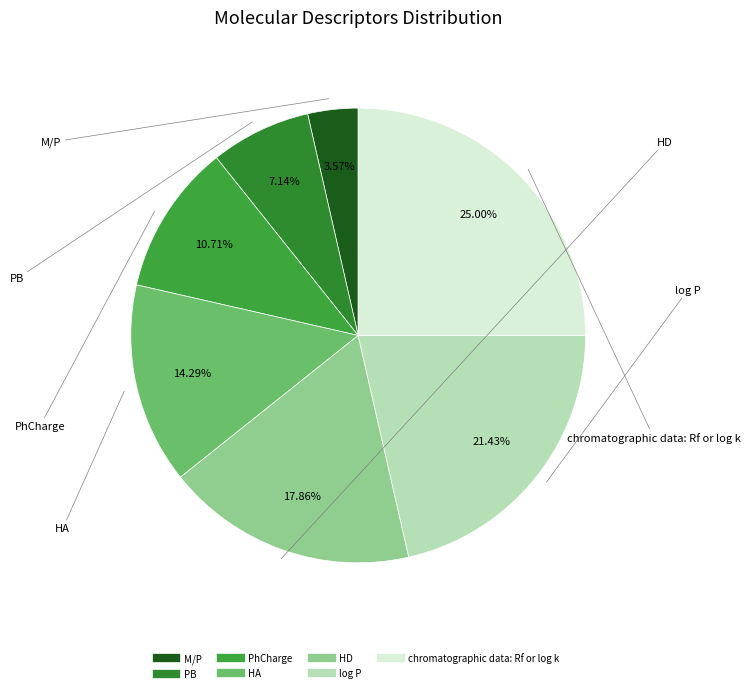

True or false: HD accounts for 29% of the total.

False